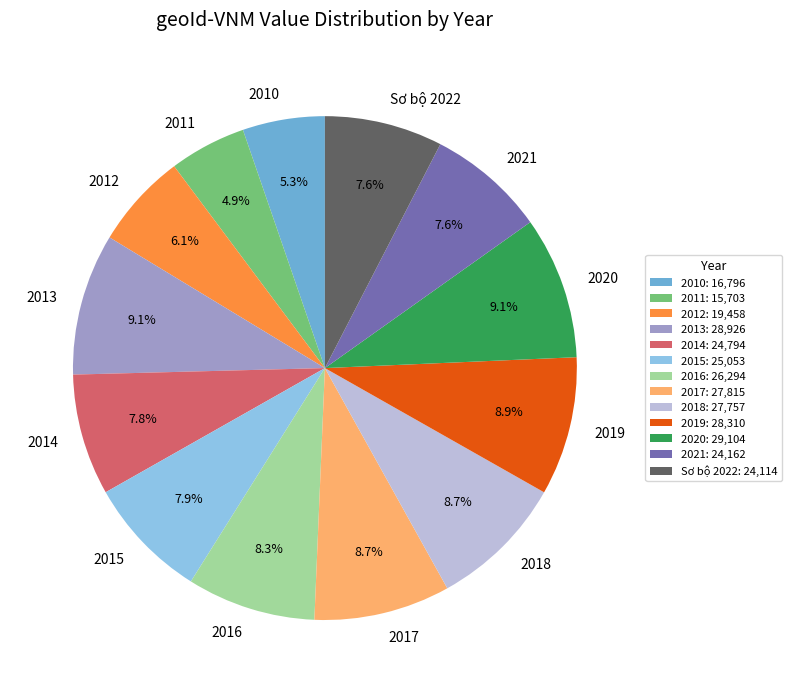

How many slices are in this pie chart?

13